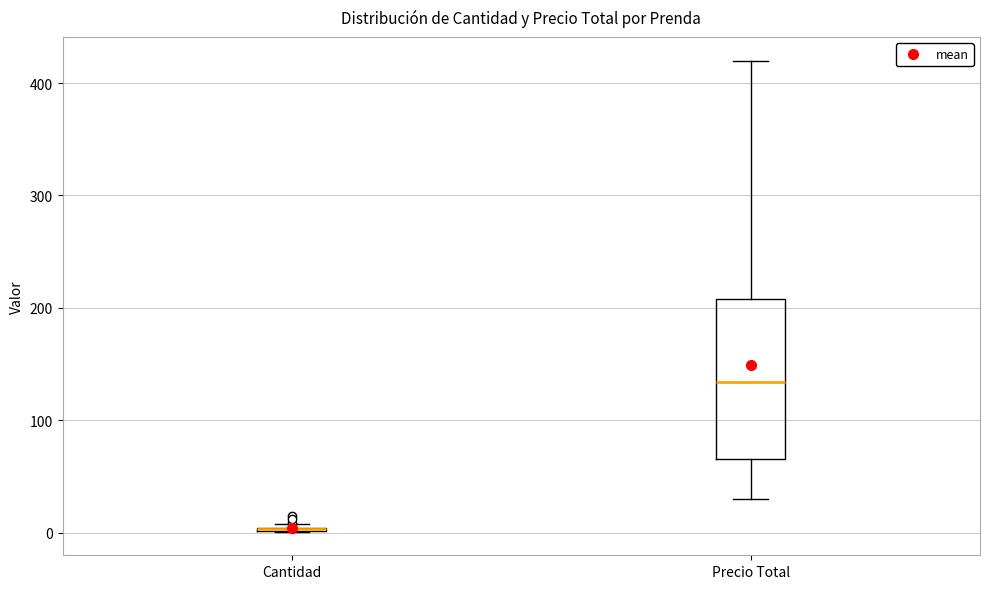

Reading left to right, read every box against the y-axis: the position of its median line, the range the box covers, and the ends of its whiskers. The values are not printed on the chart, so give them approximately, as read against the axis.

Cantidad: box collapsed to a line at 0, whiskers 0 to 10
Precio Total: median 130, box 70 to 210, whiskers 30 to 420